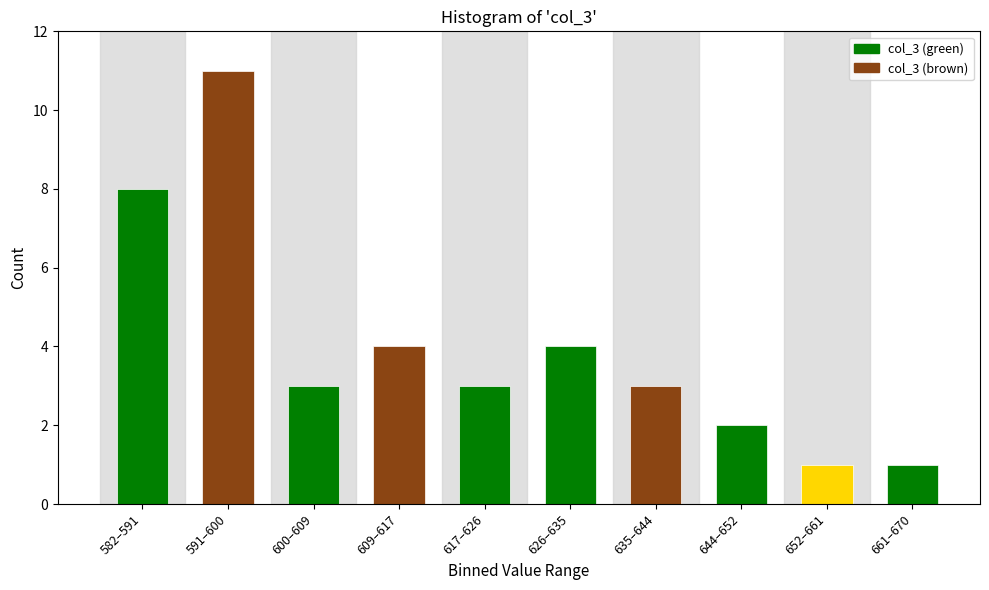

Reading left to right, what are all the values shown in this chart?

8	11	3	4	3	4	3	2	1	1